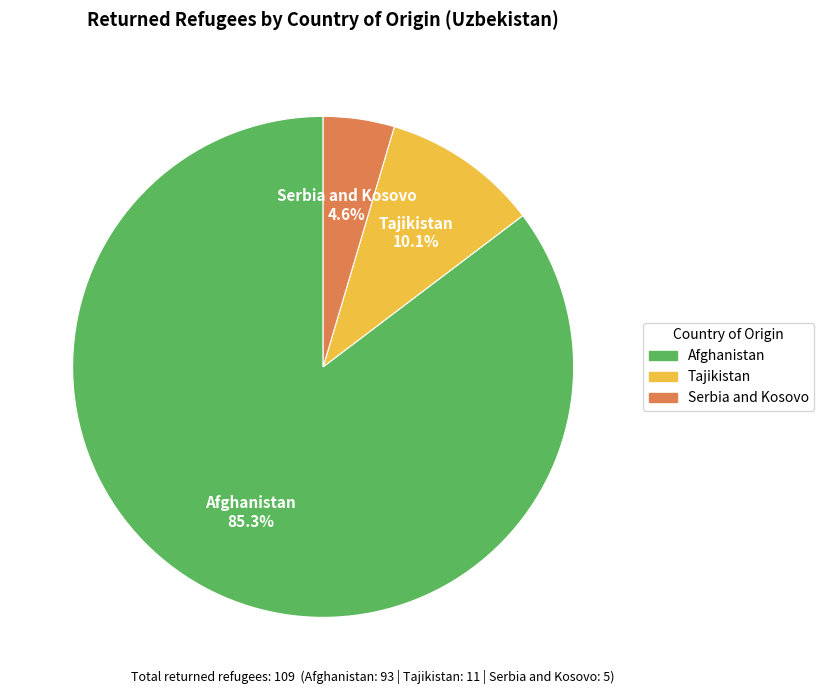

Is there a majority slice in this chart?

Yes